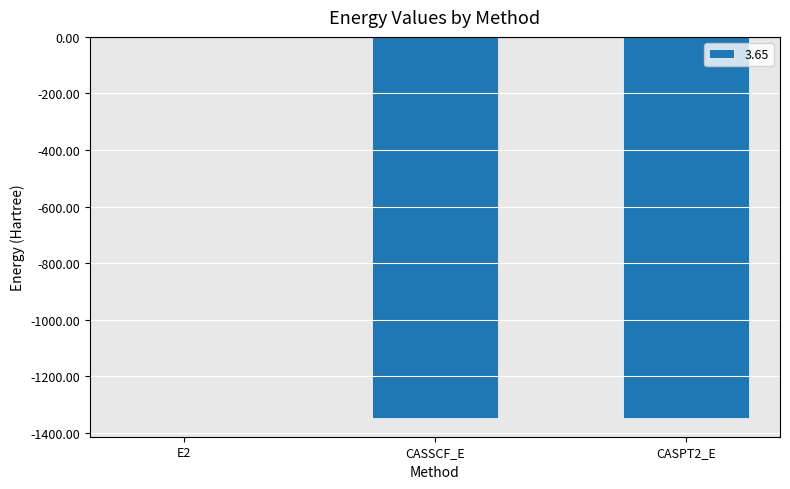

What is the maximum value shown in the chart?

-0.4